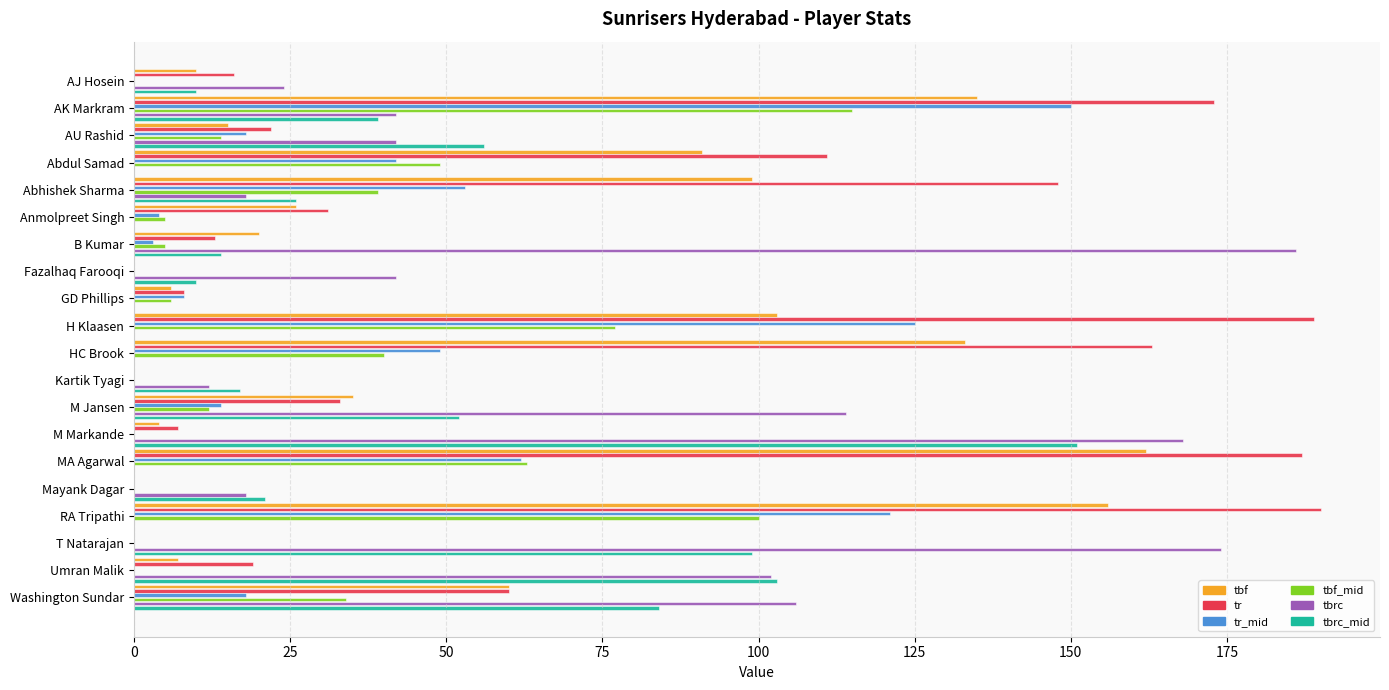

Which series has the widest spread of values?

tr